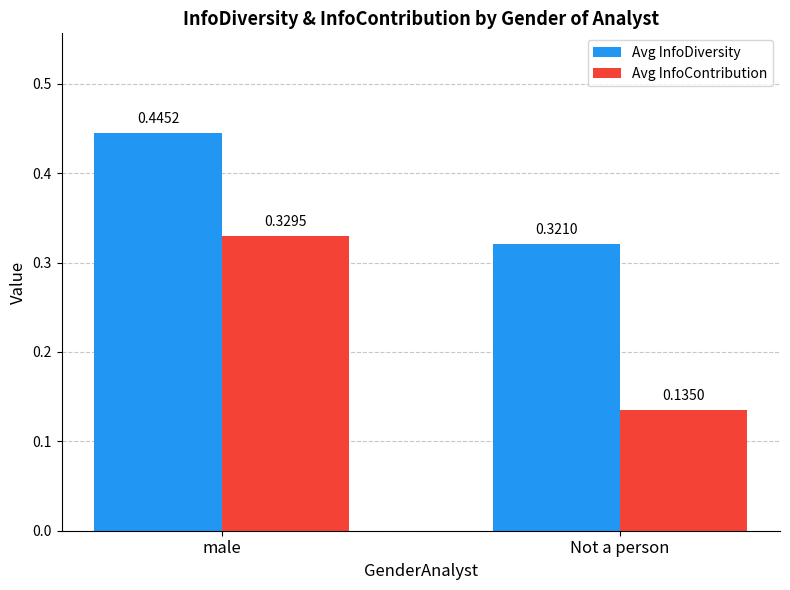

At which label does Avg InfoContribution reach its peak?

male